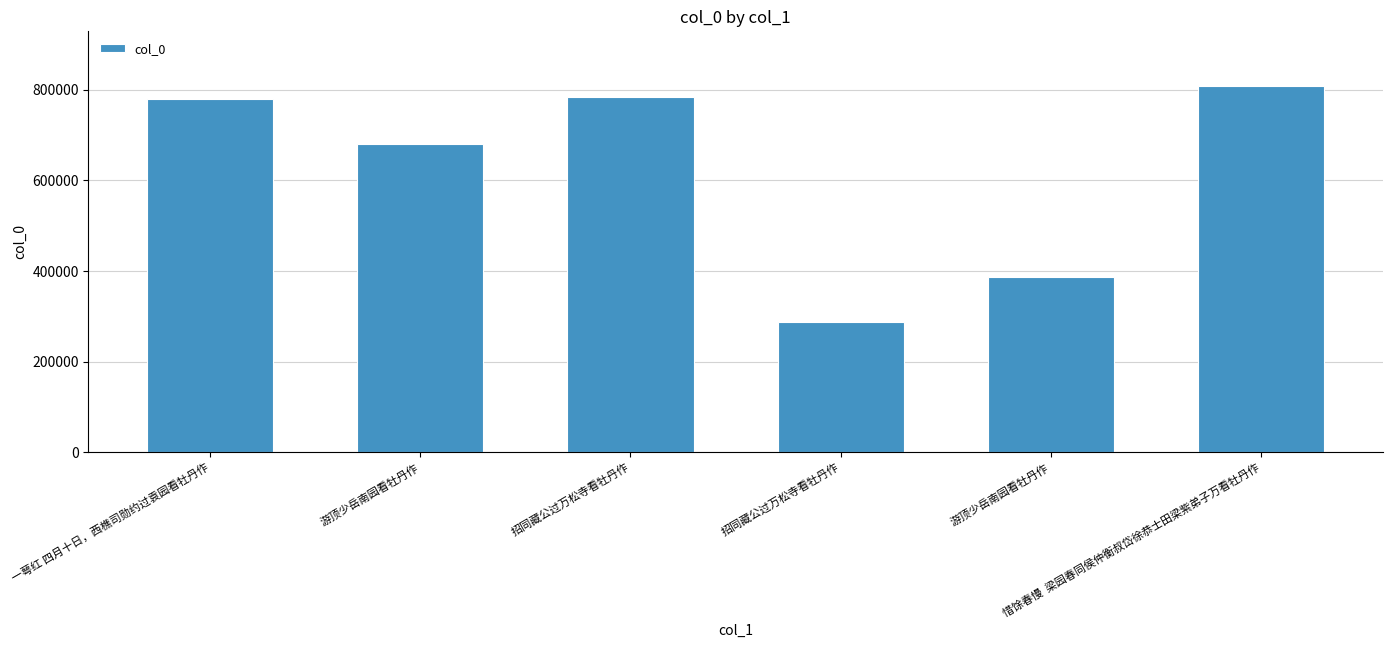

At which category does the chart reach its minimum across all series?

招同藏公过万松寺看牡丹作